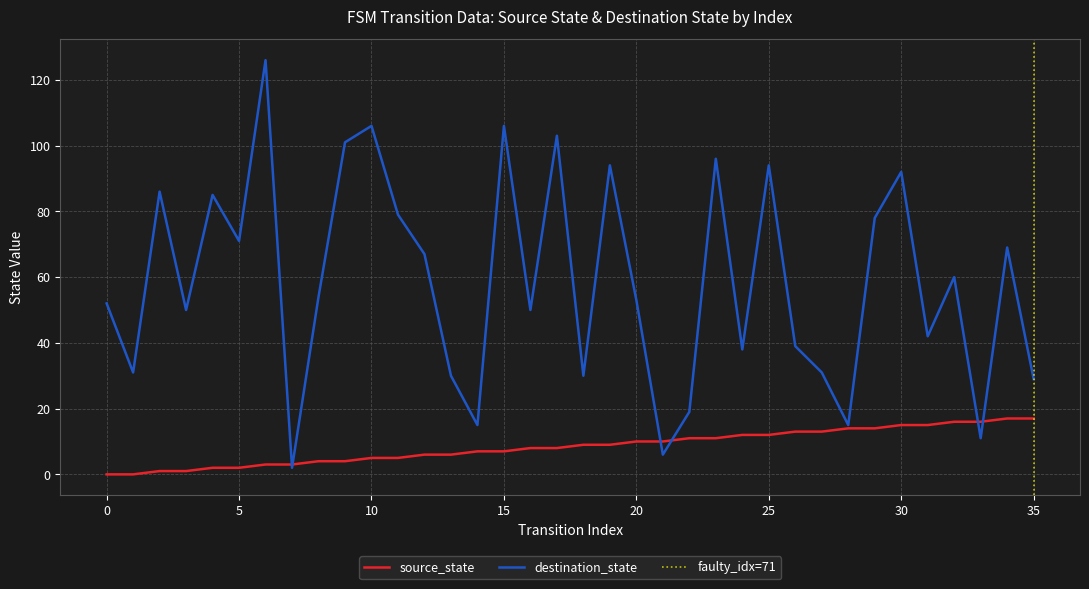

Reading left to right, list all the values displayed in this chart.

source_state: 0=0	1=0	2=1	3=1	4=2	5=2	6=3	7=3	8=4	9=4	10=5	11=5	12=6	13=6	14=7	15=7	16=8	17=8	18=9	19=9	20=10	21=10	22=11	23=11	24=12	25=12	26=13	27=13	28=14	29=14	30=15	31=15	32=16	33=16	34=17	35=17
destination_state: 0=52	1=31	2=86	3=50	4=85	5=71	6=126	7=2	8=54	9=101	10=106	11=79	12=67	13=30	14=15	15=106	16=50	17=103	18=30	19=94	20=53	21=6	22=19	23=96	24=38	25=94	26=39	27=31	28=15	29=78	30=92	31=42	32=60	33=11	34=69	35=29